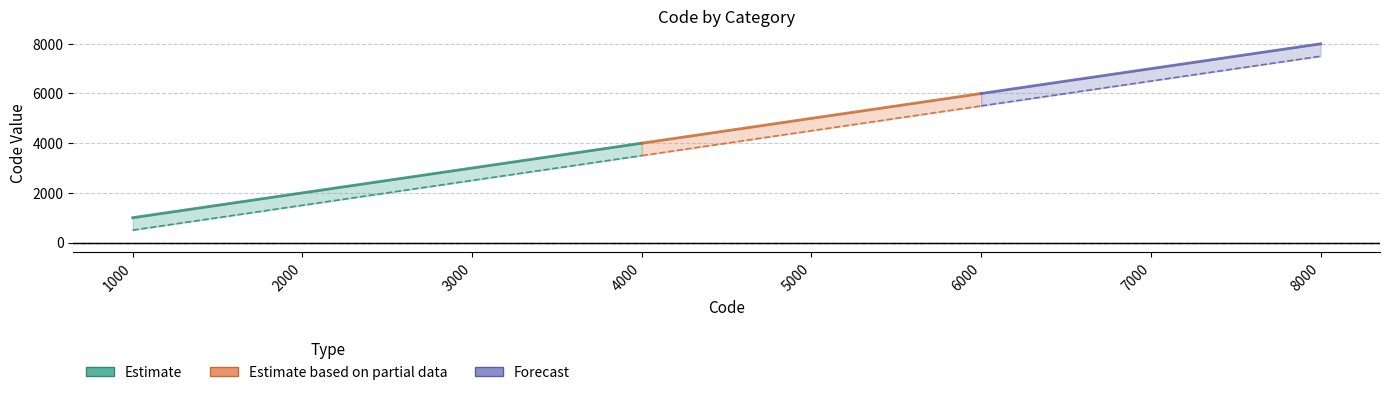

At how many categories does at least one series exceed 5128?

3